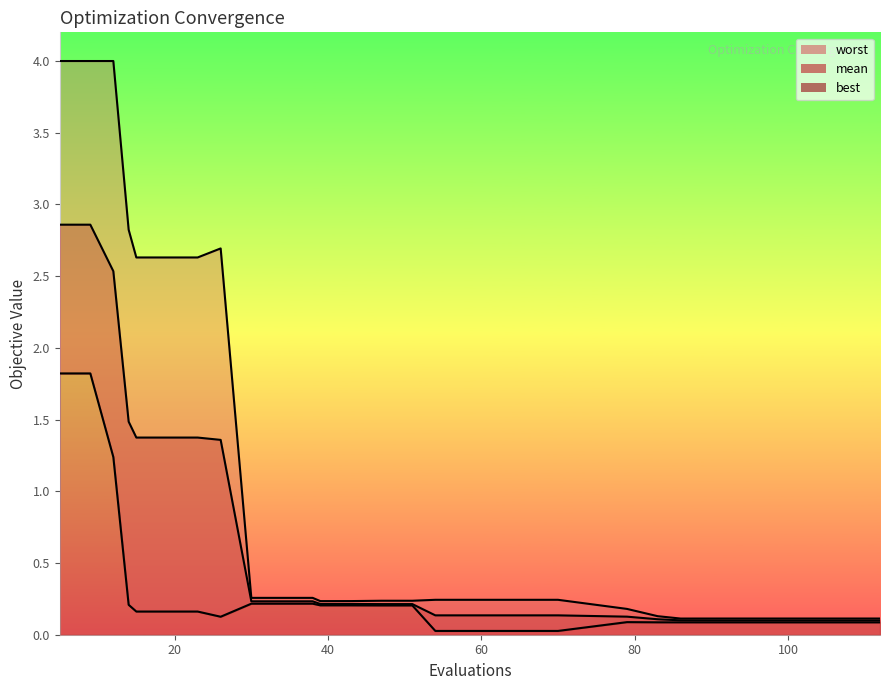

Is it true that best equals 0.0 at 70?

False